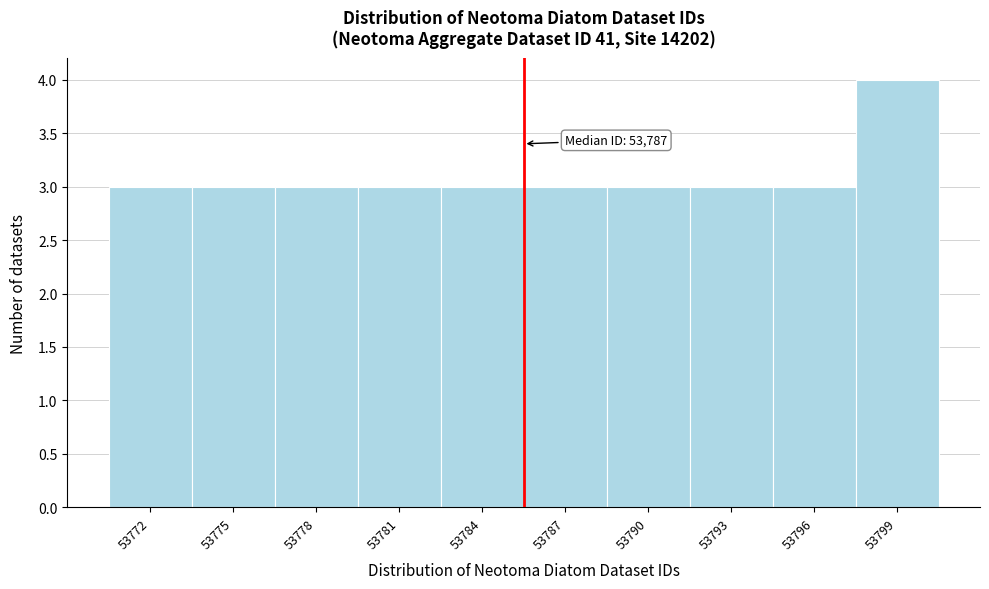

Reading right to left, list all the values displayed in this chart.

4	3	3	3	3	3	3	3	3	3